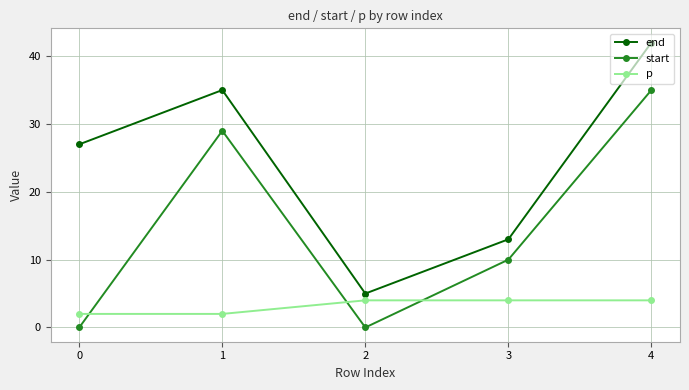

Which category has the highest value across all series?

4